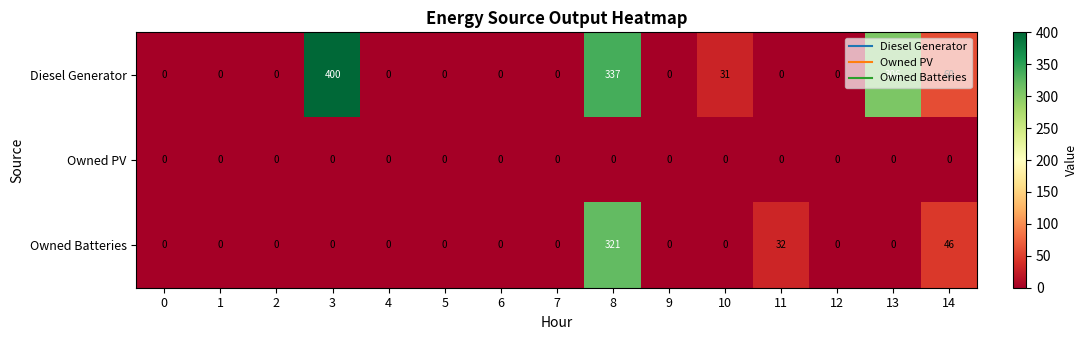

Which series has the largest range (max minus min)?

Diesel Generator